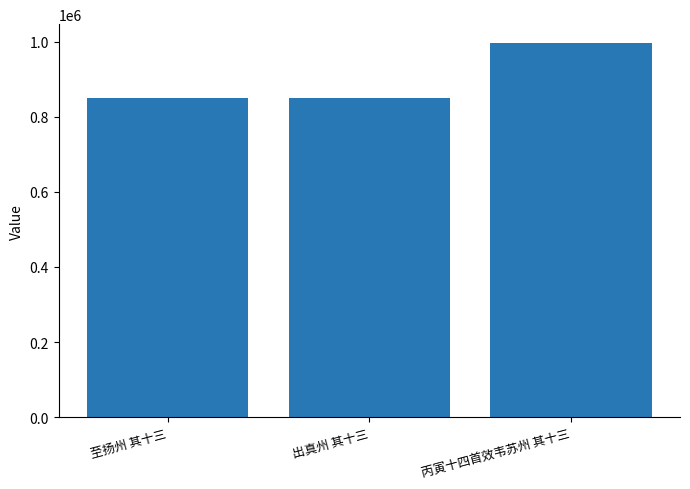

What is the maximum value shown in the chart?

996434